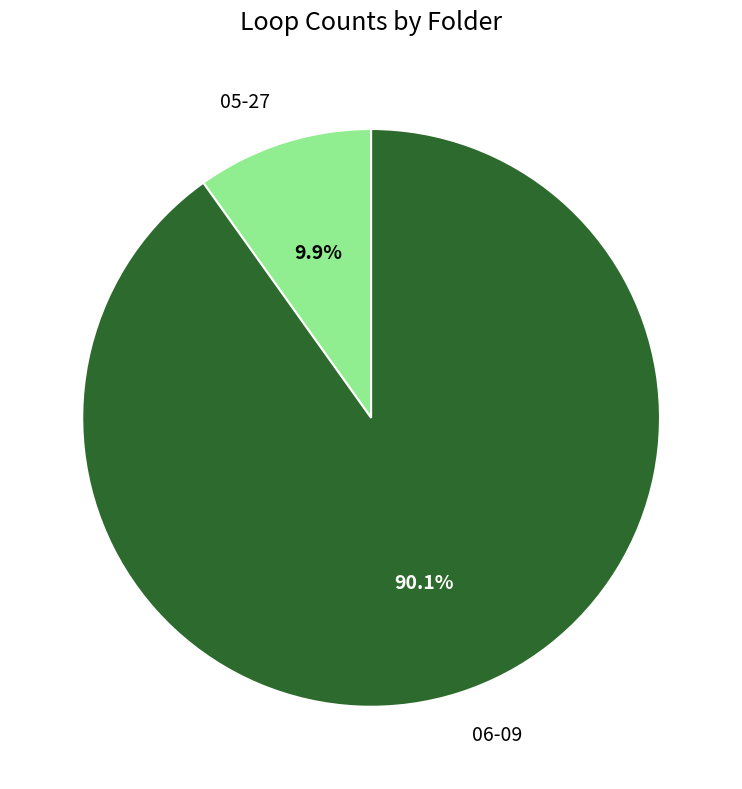

Between 06-09 and 05-27, which is larger?

06-09